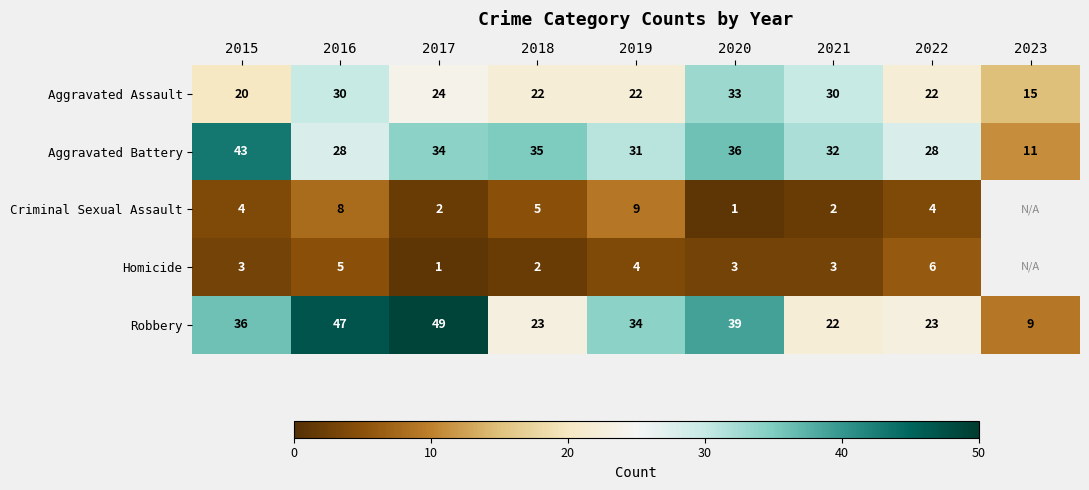

Which category has the lowest value in the Aggravated Assault series?

2023